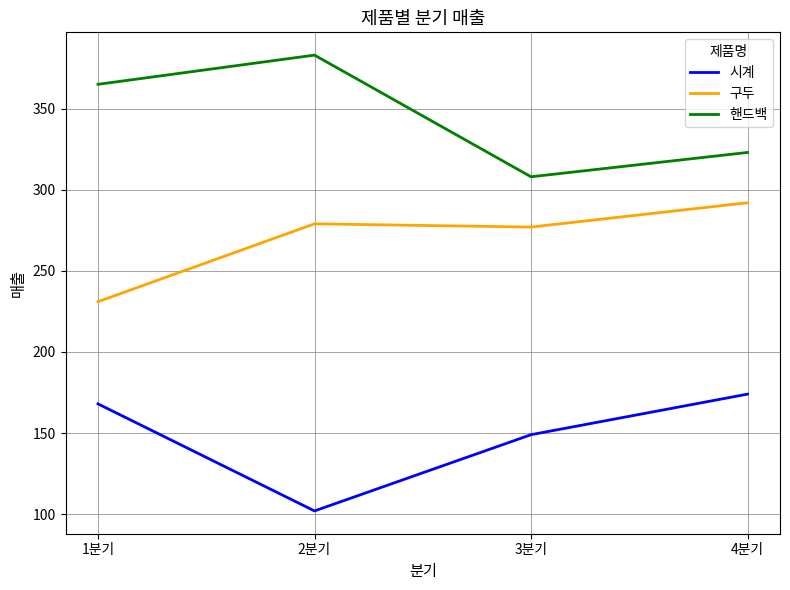

Where is 시계 nearest to the value 138?

3분기